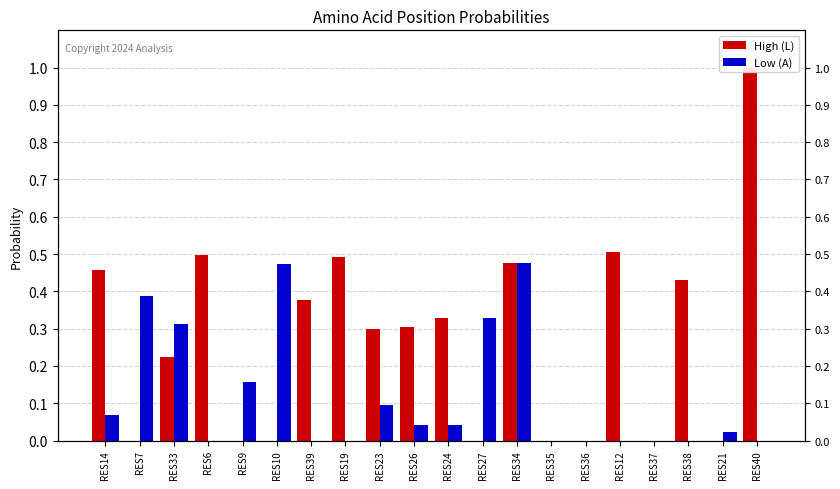

Reading right to left, list all the values displayed in this chart.

High (L): 1.0	0.0	0.4	0.0	0.5	0.0	0.0	0.5	0.0	0.3	0.3	0.3	0.5	0.4	0.0	0.0	0.5	0.2	0.0	0.5
Low (A): 0.0	0.0	0.0	0.0	0.0	0.0	0.0	0.5	0.3	0.0	0.0	0.1	0.0	0.0	0.5	0.2	0.0	0.3	0.4	0.1